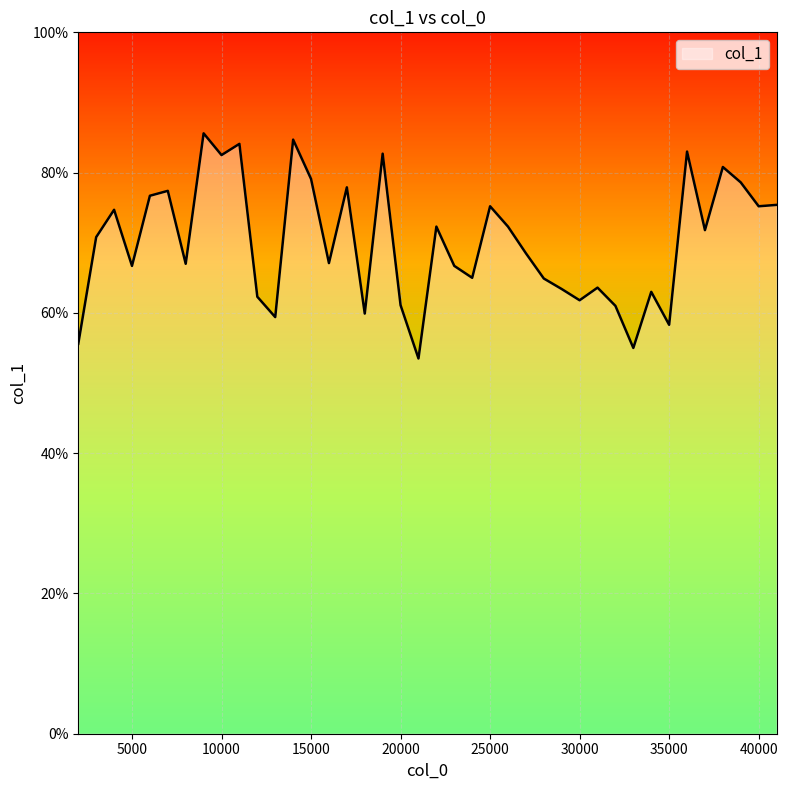

What is the value of the 23rd point from the left?

0.7